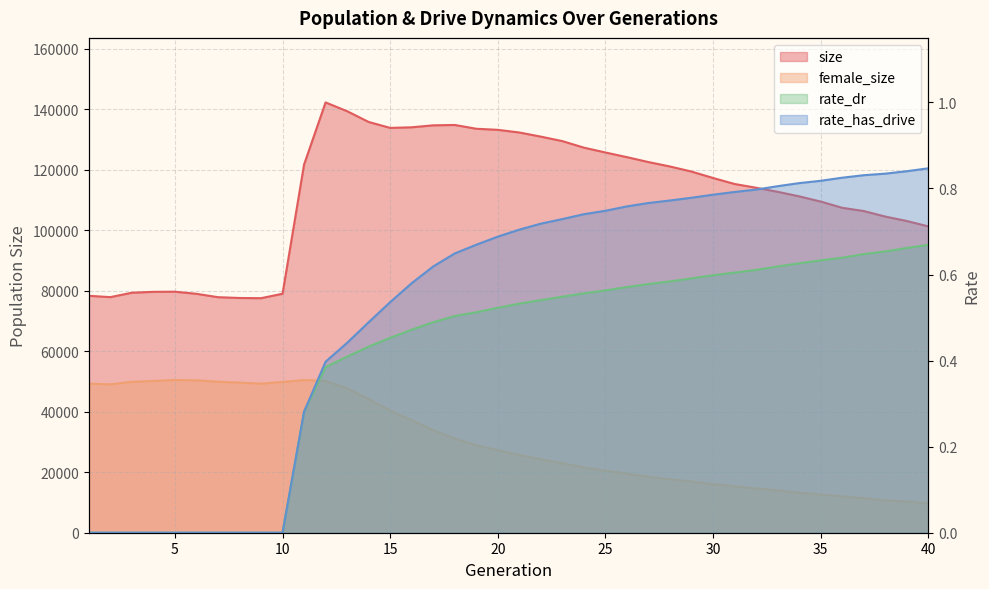

How many lines are shown in the chart?

4